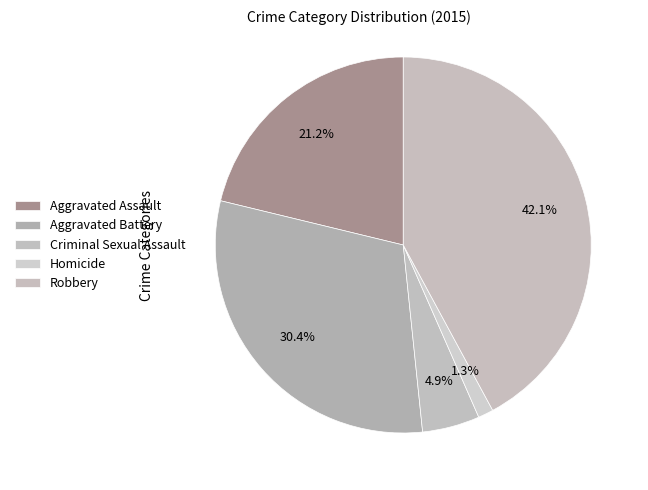

Count the number of slices in the pie.

5